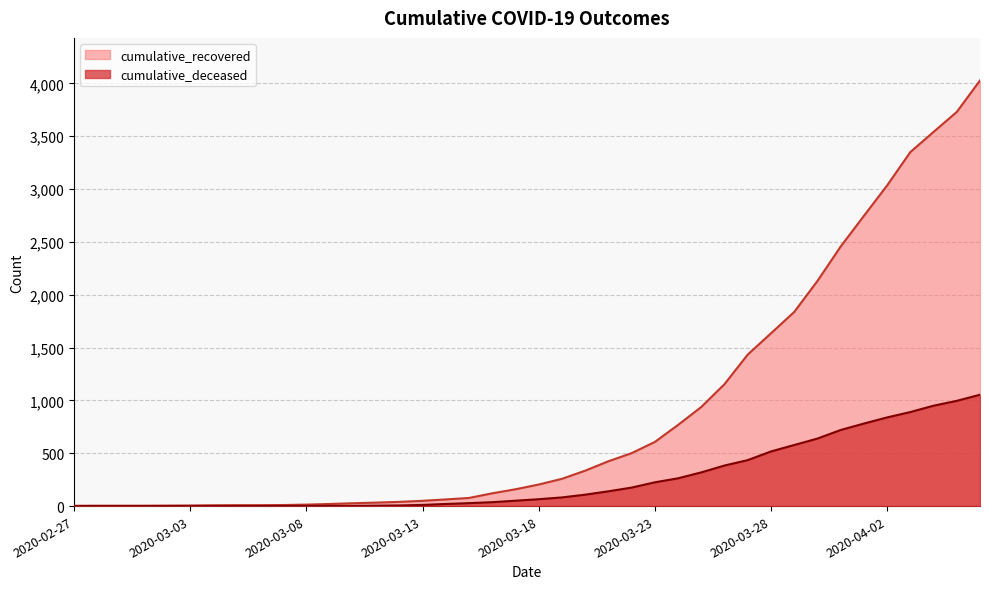

What is the maximum value shown in the chart?

4028